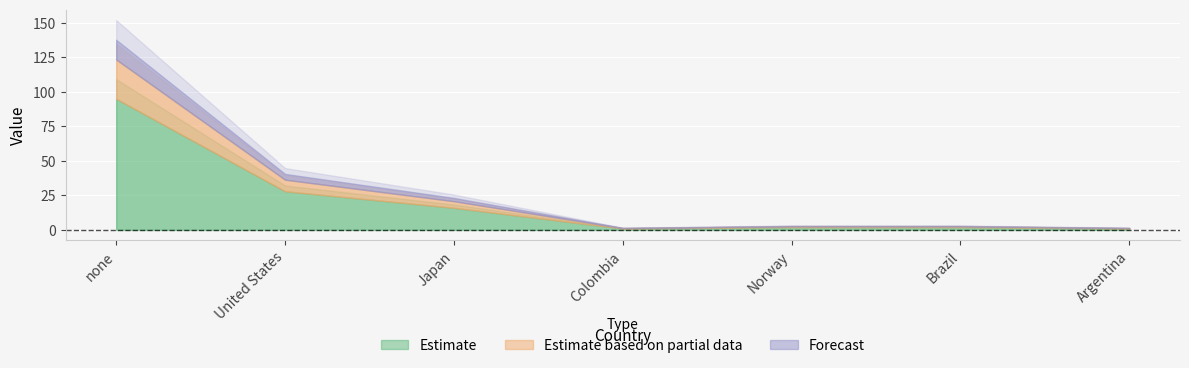

Which category has the lowest value across all series?

Colombia